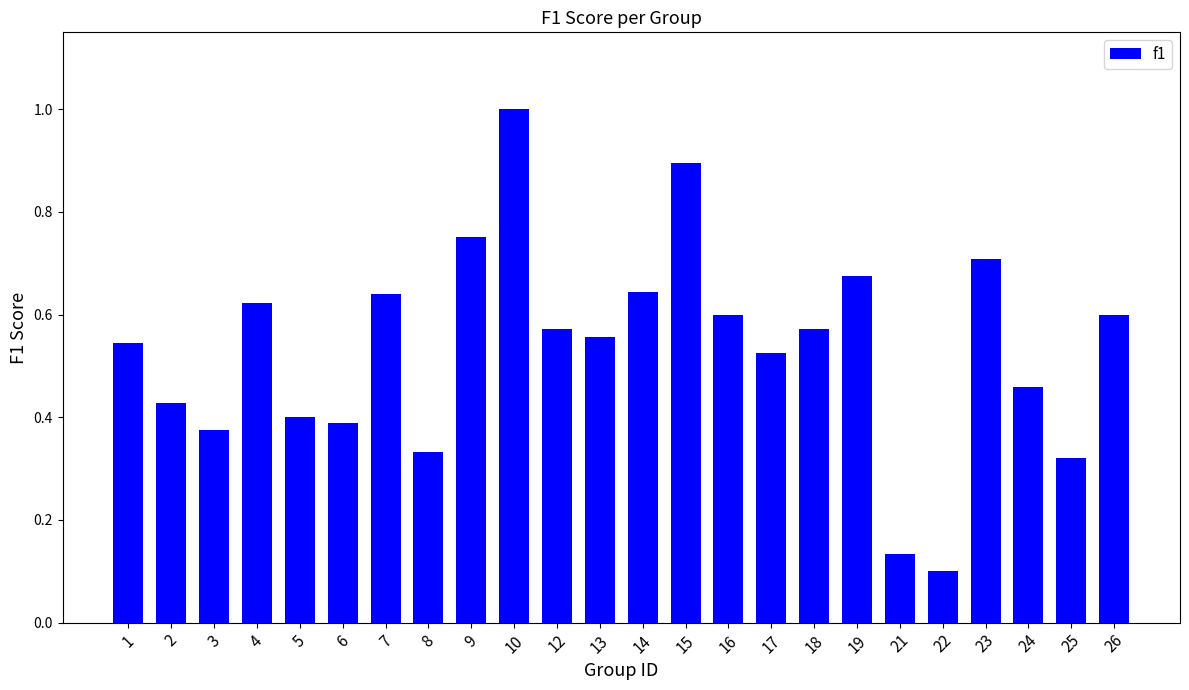

Is it true that the value at 4 is 0.6?

True